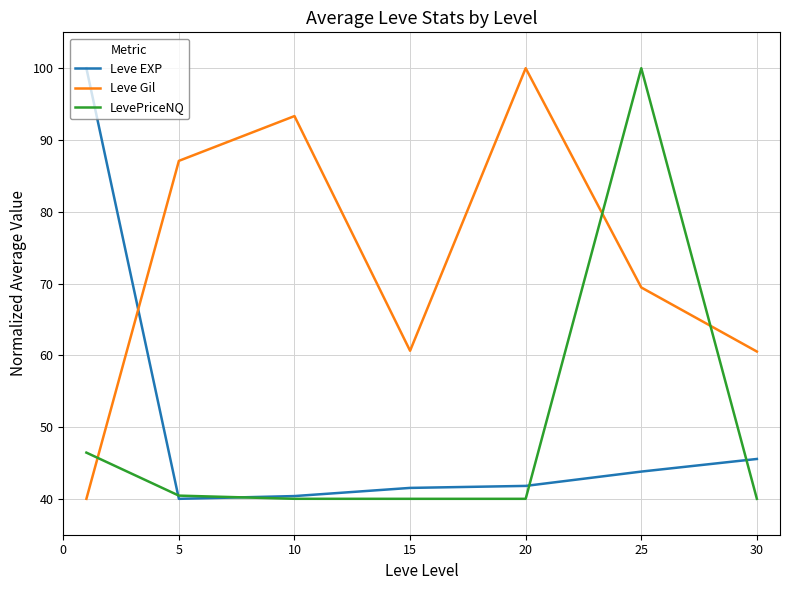

What is the highest value of the LevePriceNQ series?

100.0